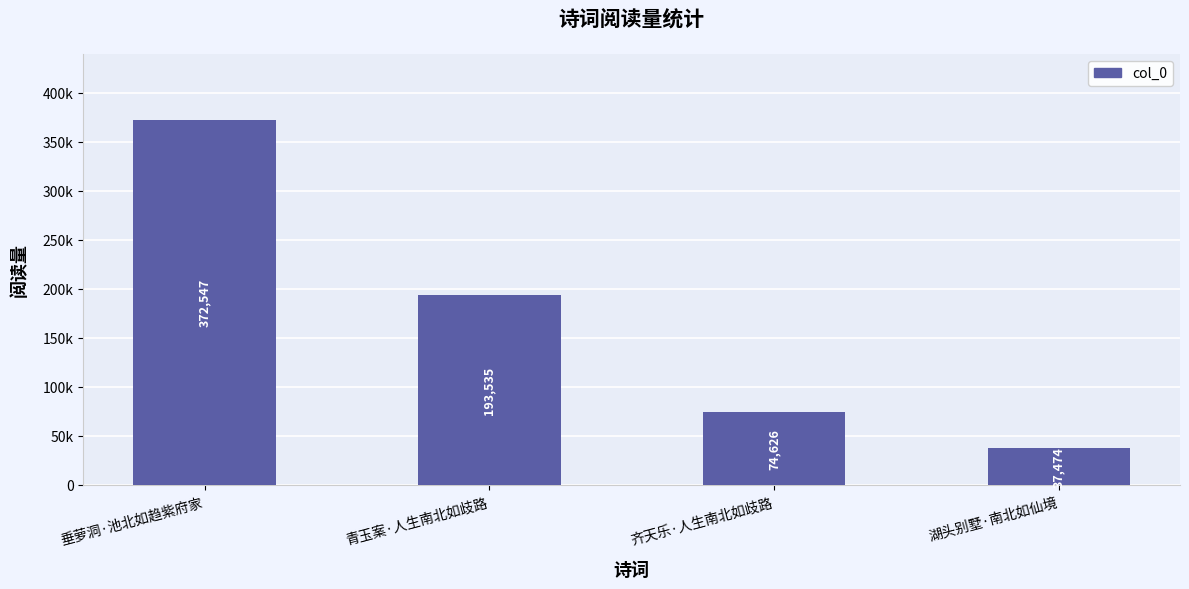

Which category has the highest value across all series?

垂萝洞·池北如趋紫府家